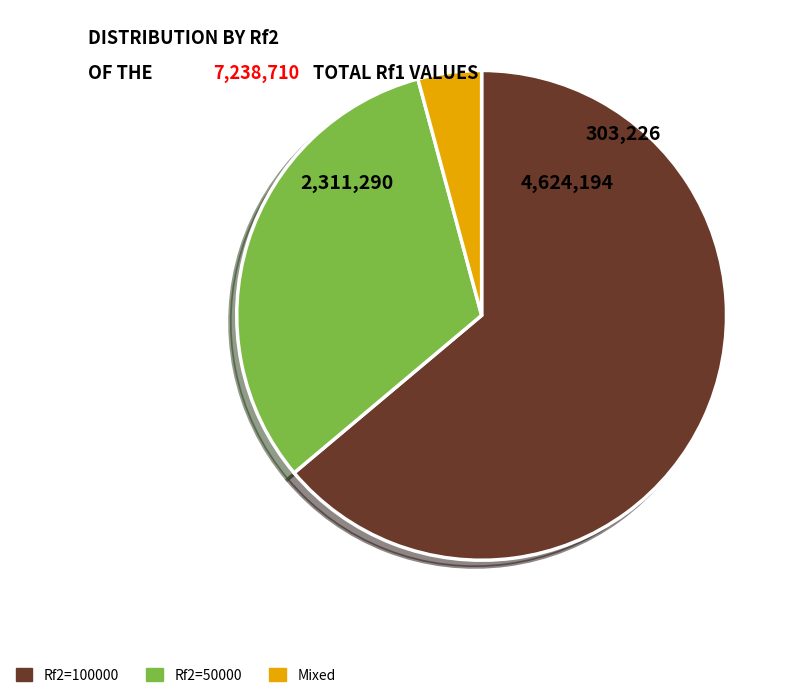

Rank the categories by value from highest to lowest.

Rf2=100000, Rf2=50000, Mixed